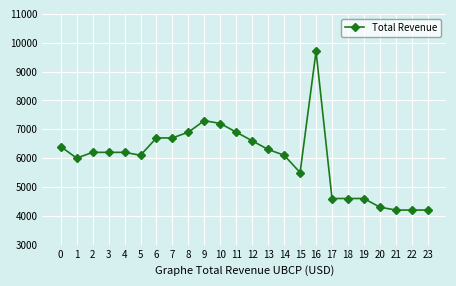

Approximately how many times larger is the value at 13 compared to 3?

1.0